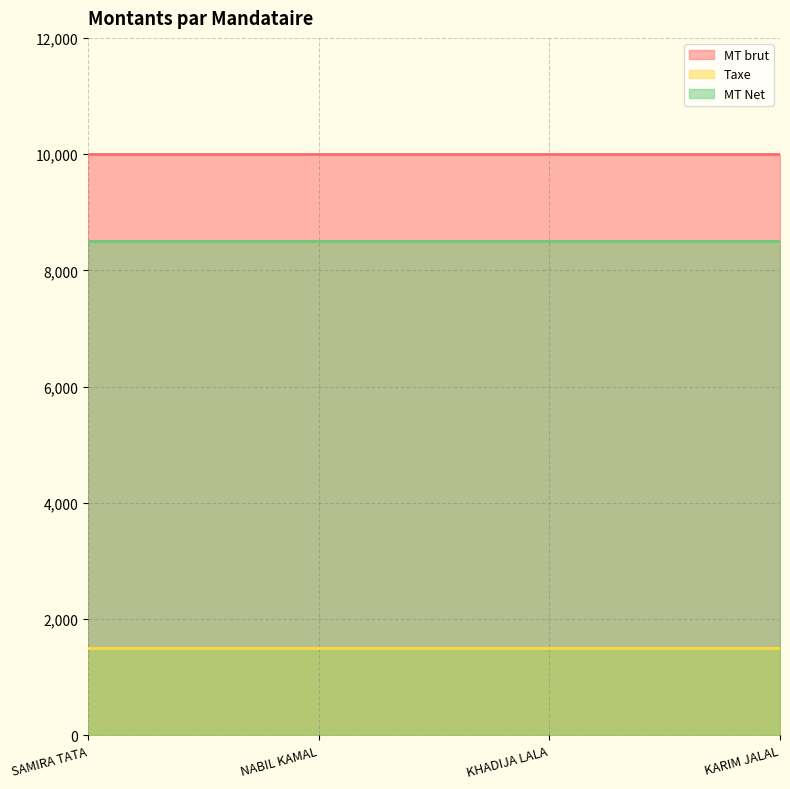

Rank the series by their average value, from highest to lowest.

MT brut, MT Net, Taxe